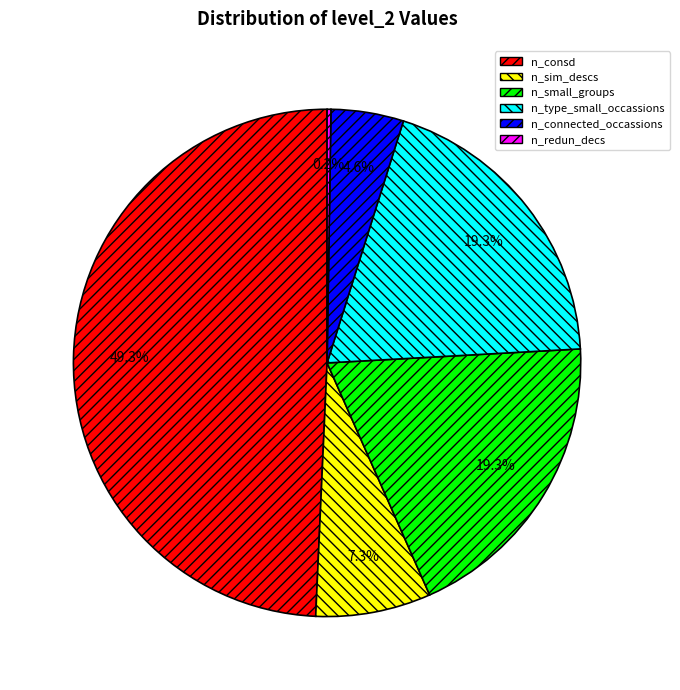

Combined, what portion of the pie is n_sim_descs and n_consd?

56.6%